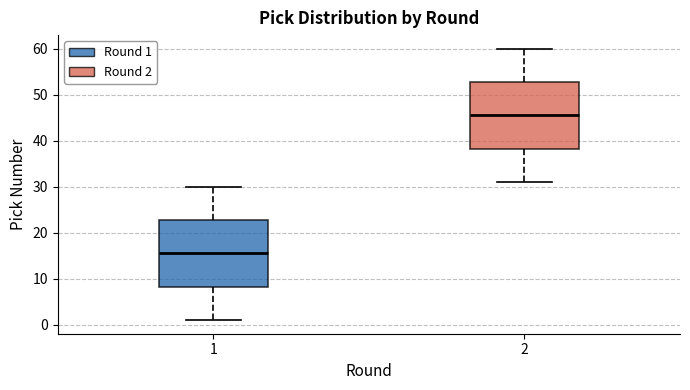

Reading left to right, read every box against the y-axis: the position of its median line, the range the box covers, and the ends of its whiskers. The values are not printed on the chart, so give them approximately, as read against the axis.

1: median 16, box 8 to 23, whiskers 1 to 30
2: median 46, box 38 to 53, whiskers 31 to 60